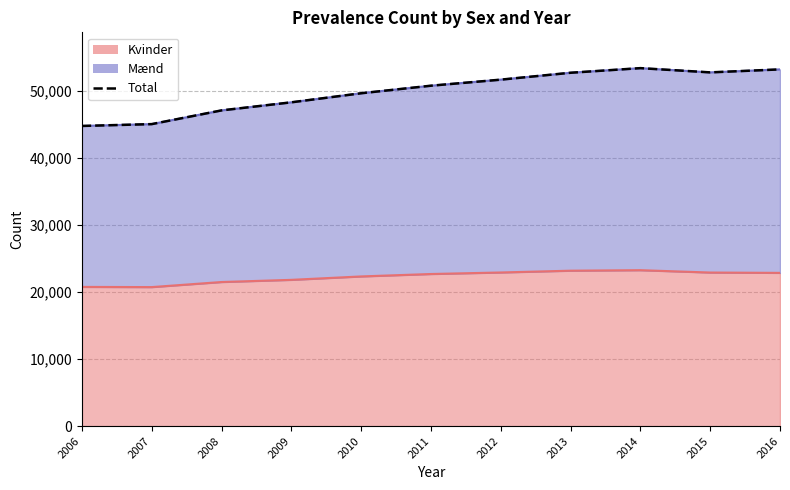

Reading left to right, list all the values displayed in this chart.

2006=44743	2007=45018	2008=47062	2009=48266	2010=49617	2011=50743	2012=51645	2013=52673	2014=53361	2015=52728	2016=53174